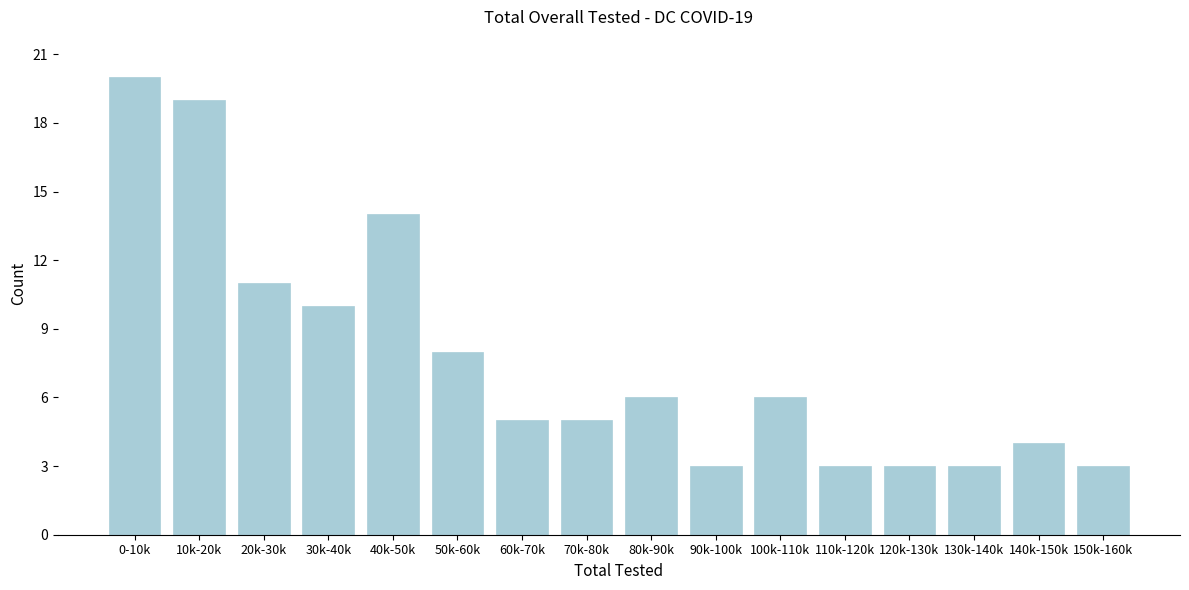

Reading right to left, list all the values displayed in this chart.

3	4	3	3	3	6	3	6	5	5	8	14	10	11	19	20